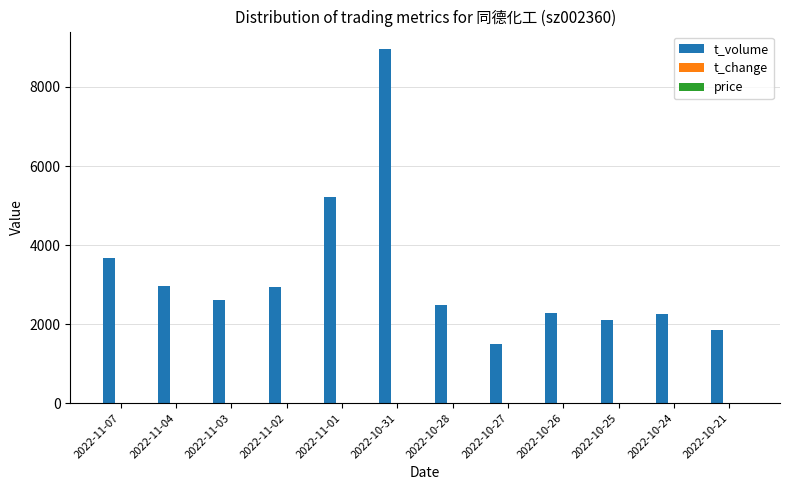

What is the maximum value shown in the chart?

8955.0